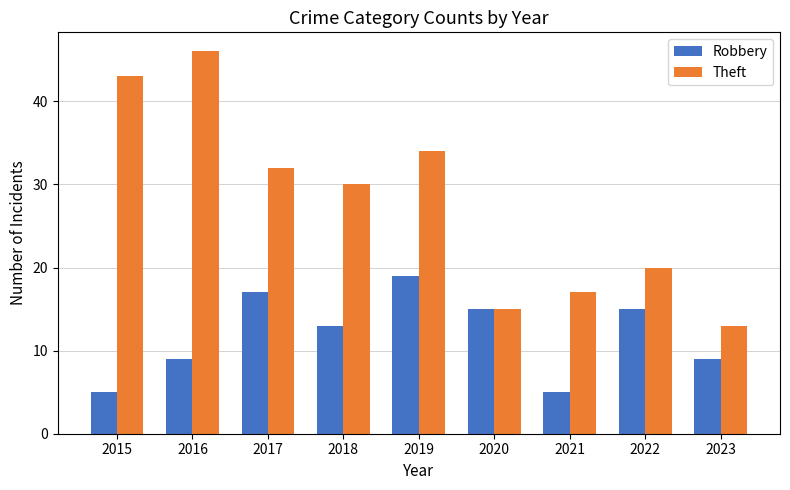

The Robbery series shows 2 at 2016. True or false?

False